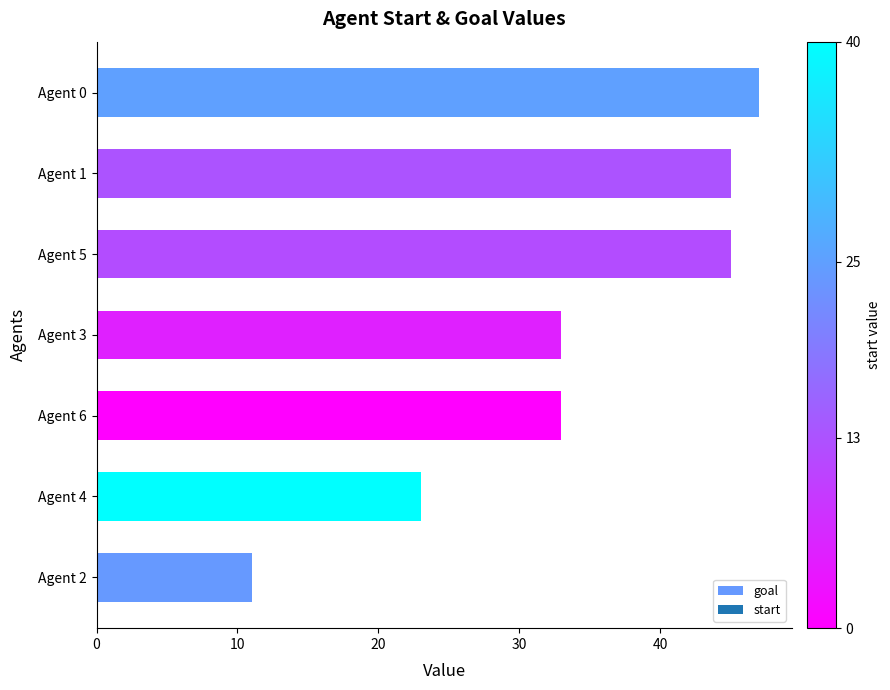

Between Agent 5 and Agent 0, which is larger?

Agent 0